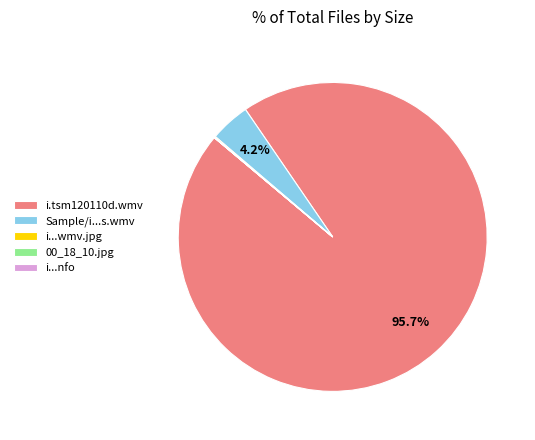

Which slice is the largest?

i.tsm120110d.wmv